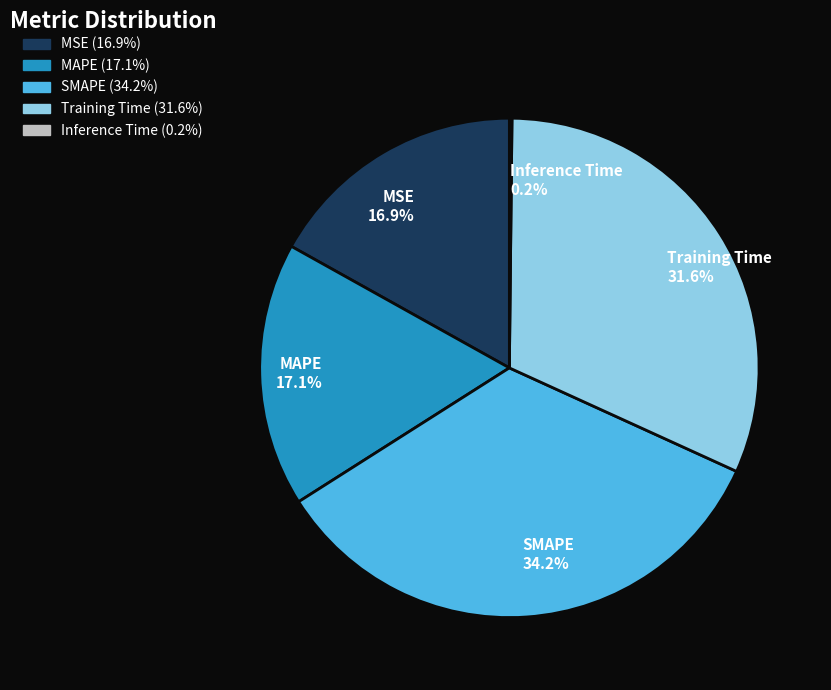

Which slice is the largest?

SMAPE